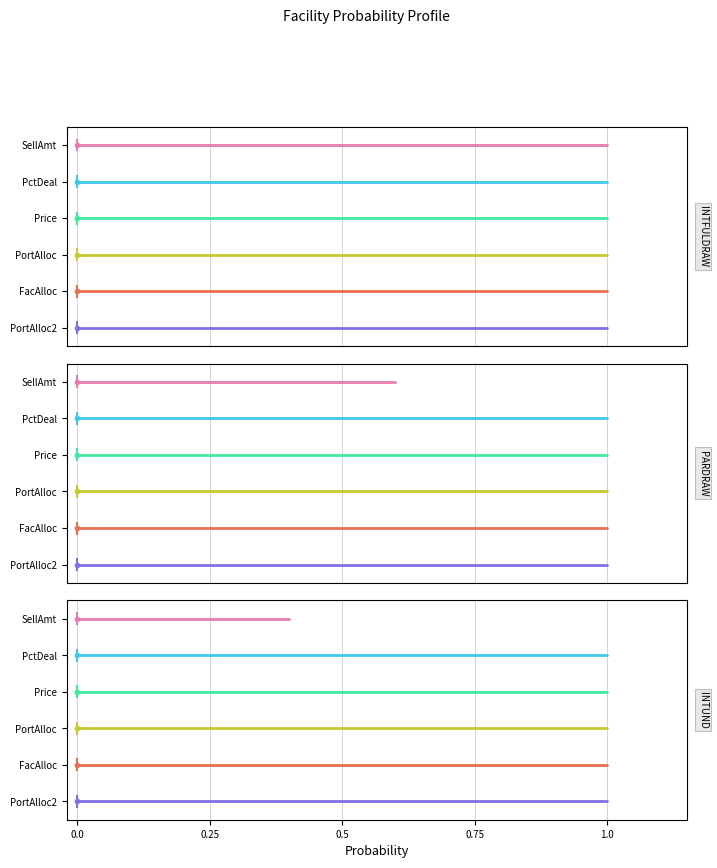

How many series are shown in this chart?

6